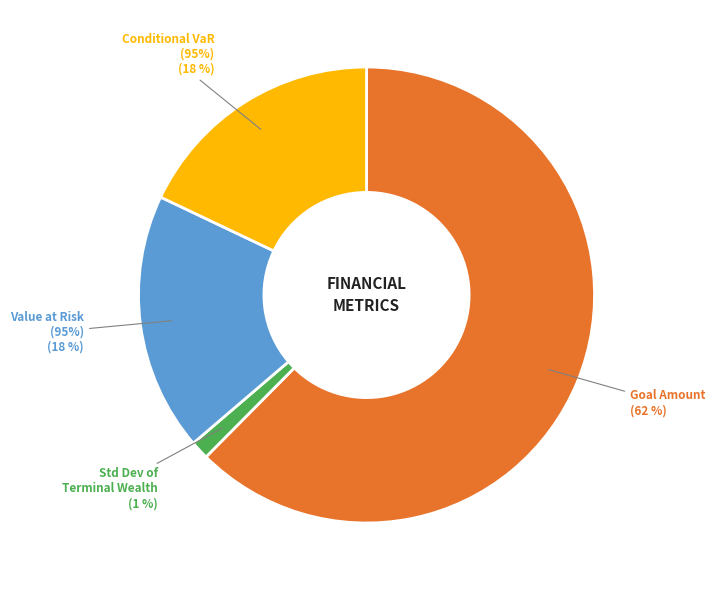

To the nearest percent, what is the average slice percentage?

25%